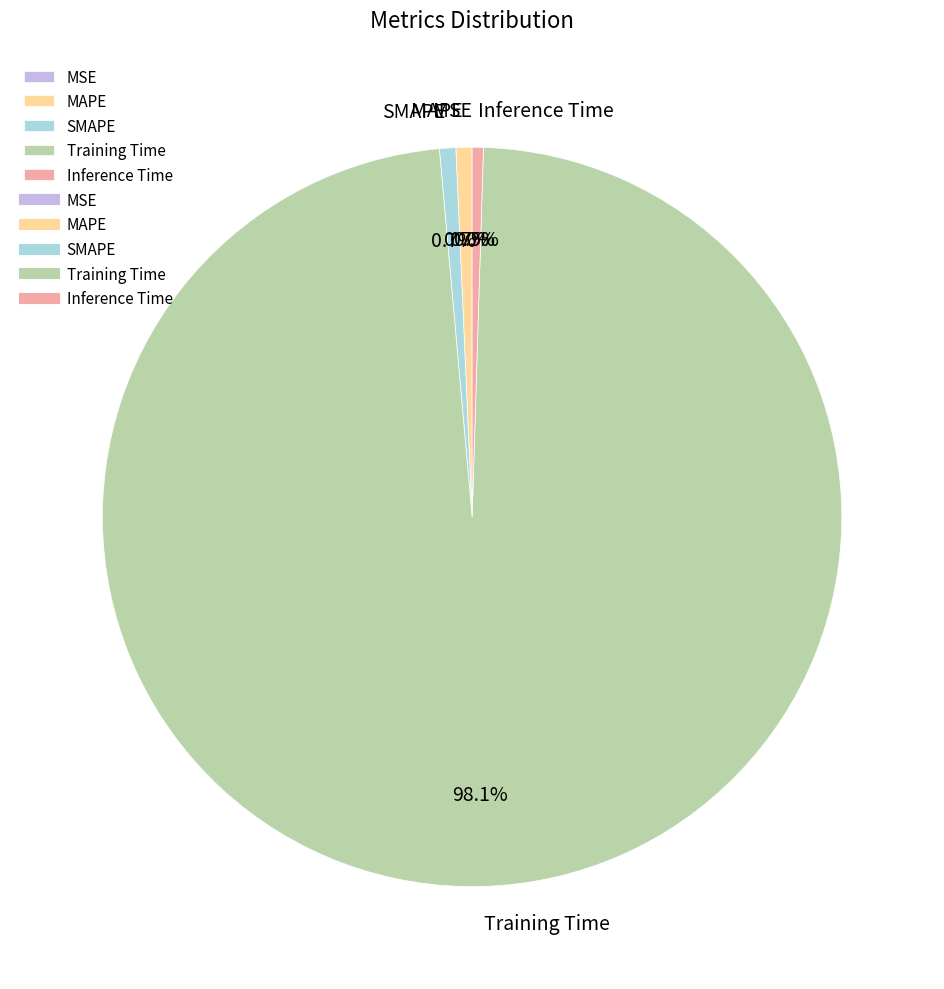

What percentage do Training Time and Inference Time together represent?

98.6%